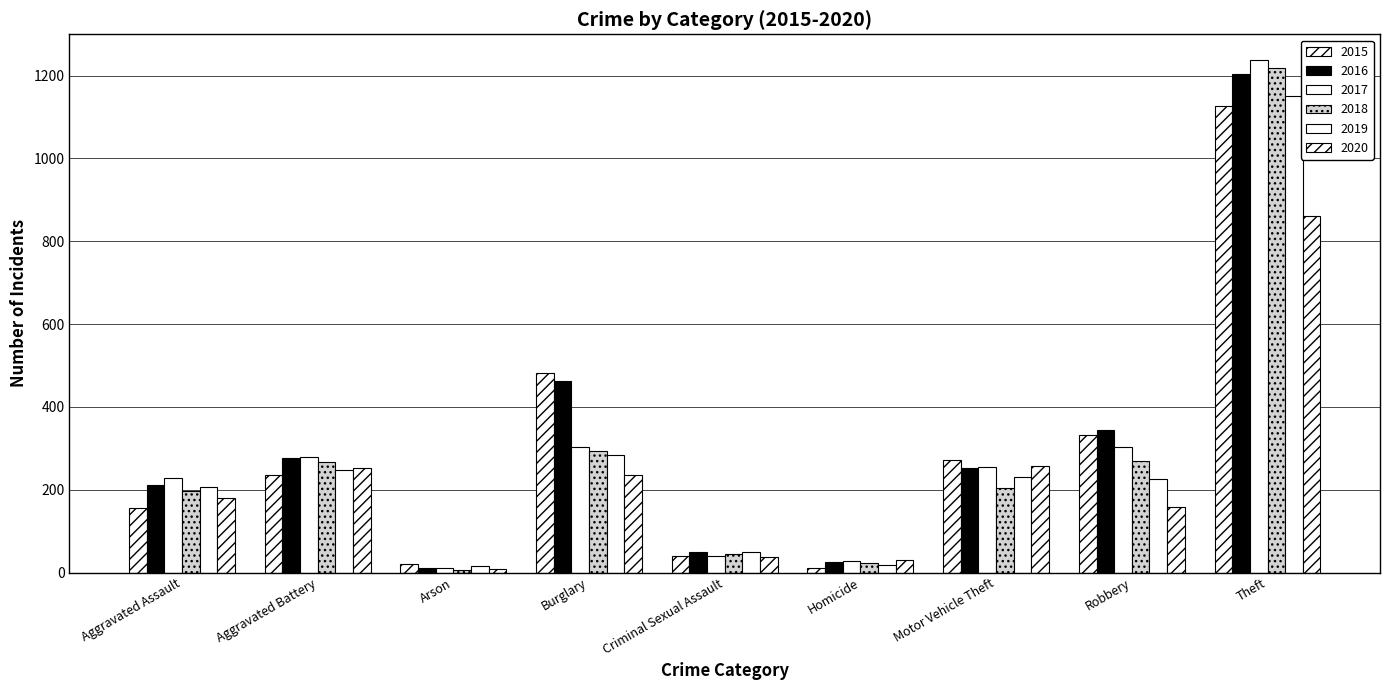

Where does the 2016 series first go above 252?

Aggravated Battery